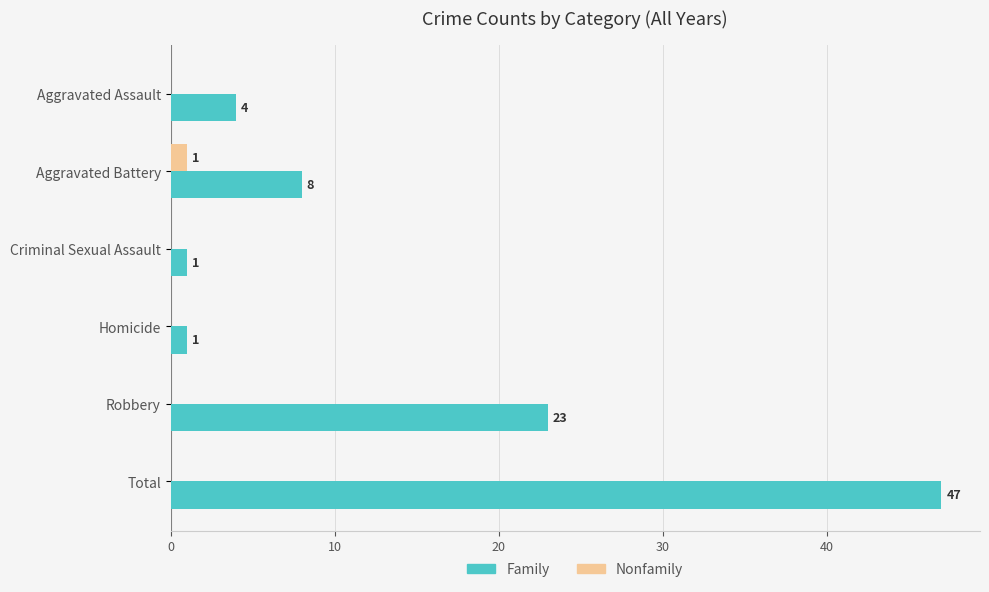

Which category has the highest value in the Nonfamily series?

Aggravated Battery